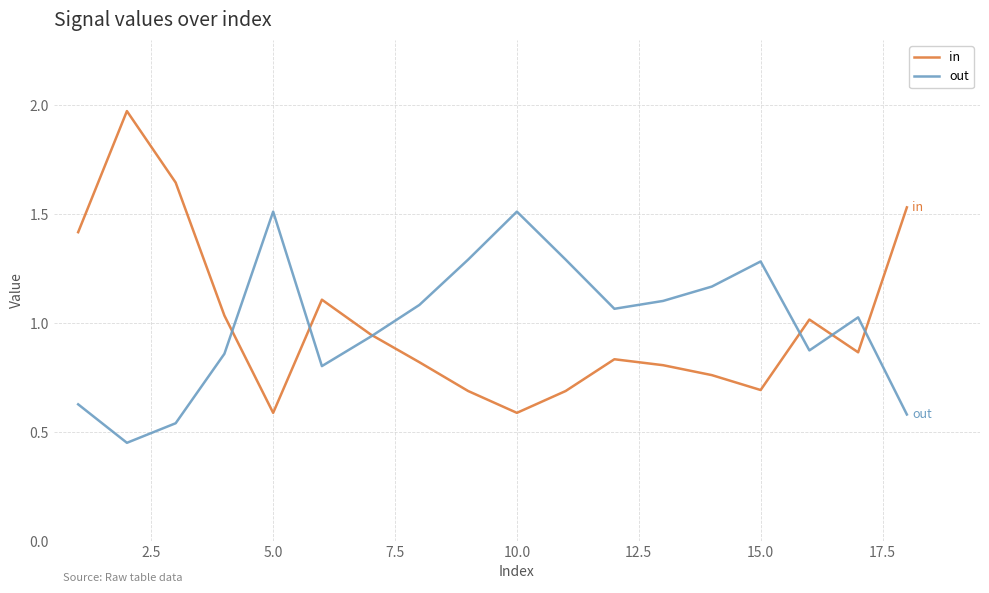

Which series has the widest spread of values?

in